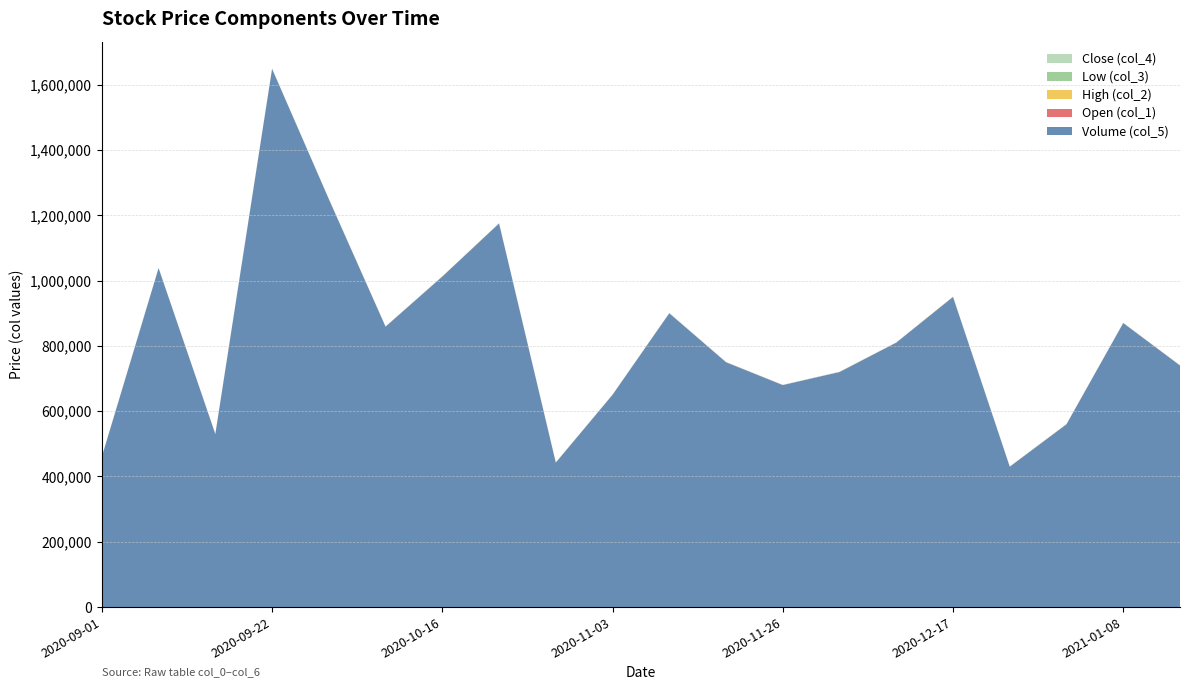

Reading right to left, extract all data points from this chart.

Volume (col_5): 740000.0	870000.0	560000.0	430000.0	950000.0	810000.0	720000.0	680000.0	750000.0	900000.0	650232.0	442532.0	1175076.0	1012358.0	858927.0	1249769.0	1648569.0	529885.0	1038256.0	460380.0
Open (col_1): 212.0	210.0	215.0	218.0	222.0	225.0	220.0	218.0	215.0	210.0	205.5	210.0	204.6	230.0	234.5	215.0	208.0	213.5	215.7	227.9
High (col_2): 216.0	214.0	218.0	221.0	225.0	229.0	226.0	222.0	219.0	216.0	212.1	210.3	207.0	233.4	239.6	225.3	218.3	215.5	216.7	227.9
Low (col_3): 208.0	206.0	211.0	214.0	218.0	221.0	217.0	214.0	210.0	206.0	201.7	205.3	191.0	220.9	232.0	212.9	205.2	207.5	203.8	222.0
Close (col_4): 213.0	210.0	214.0	217.0	221.0	226.0	222.0	219.0	216.0	213.0	212.1	208.3	194.5	222.9	237.1	223.0	213.8	212.5	209.3	222.9